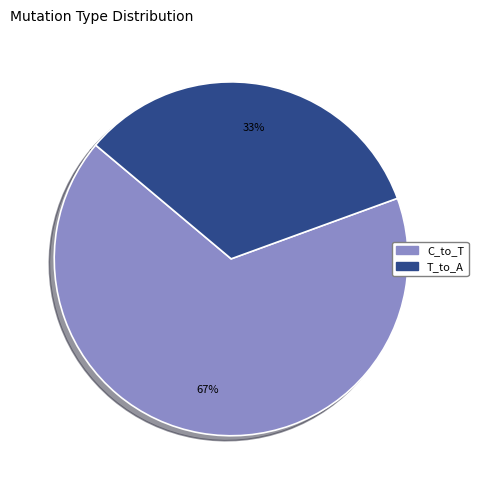

Does any single category account for the majority?

Yes